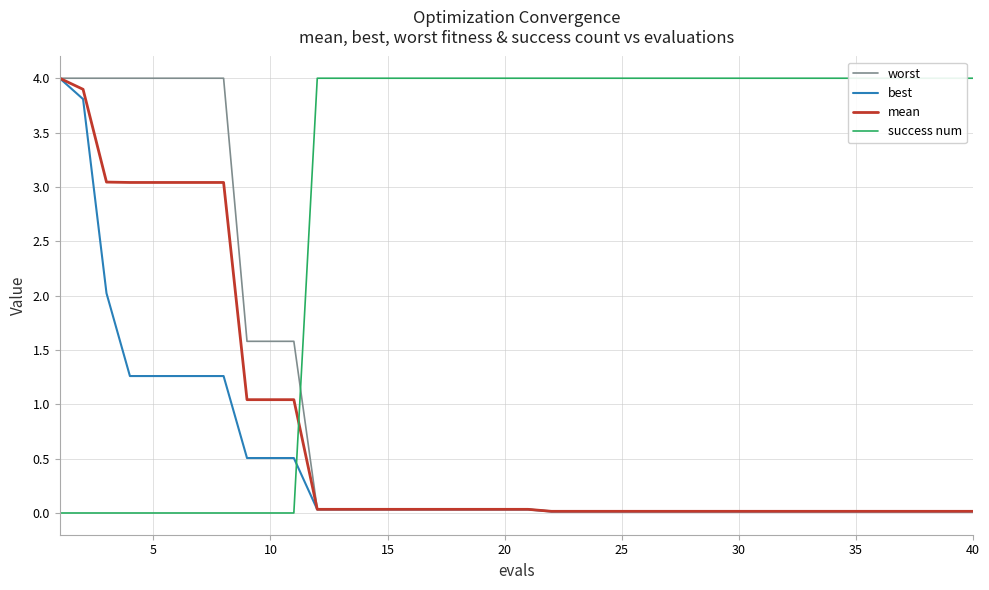

True or false: best and worst cross at least once.

False